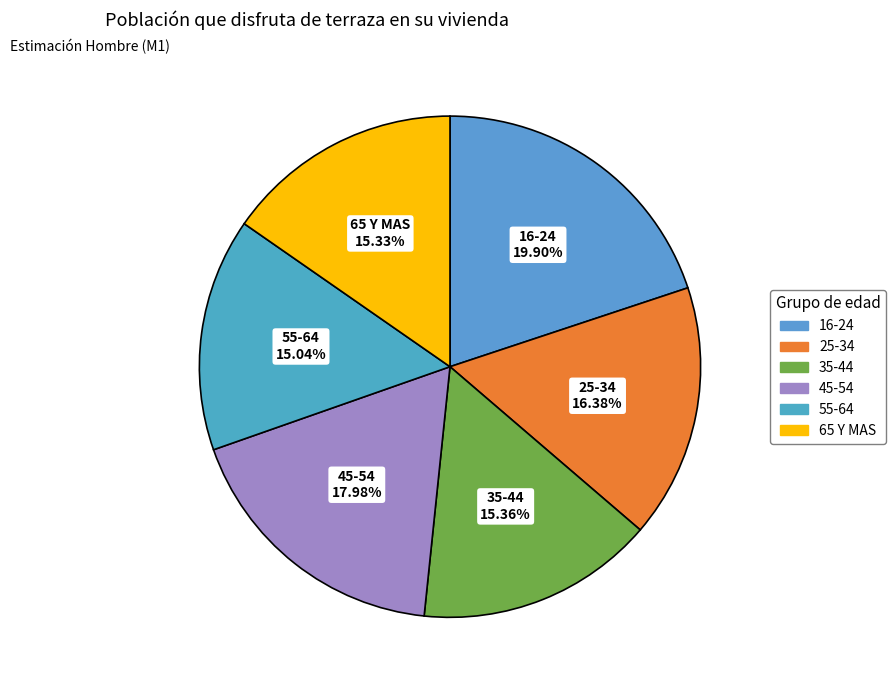

Count the number of slices in the pie.

6